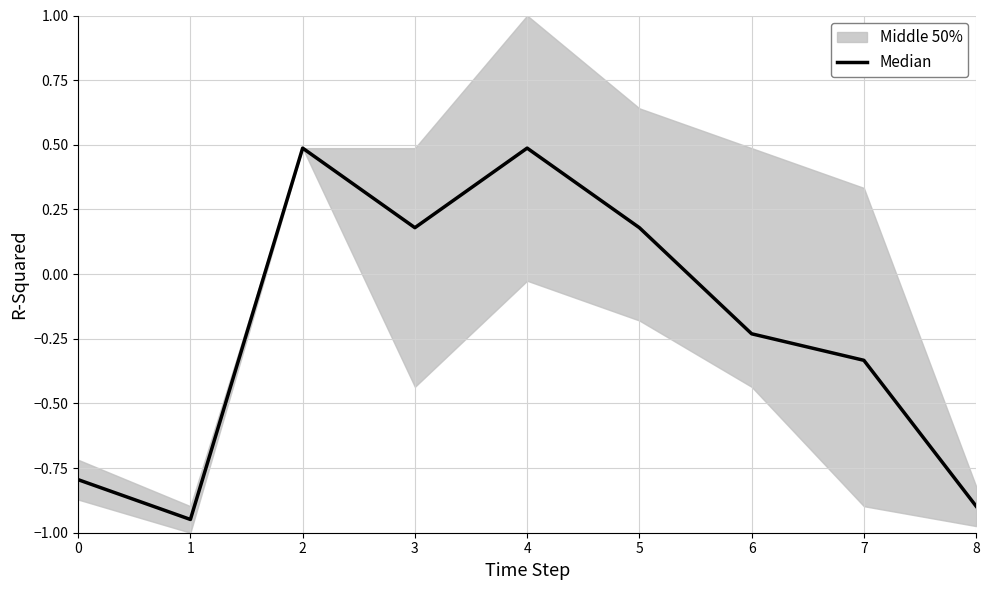

At which category does the data reach its first local valley?

1